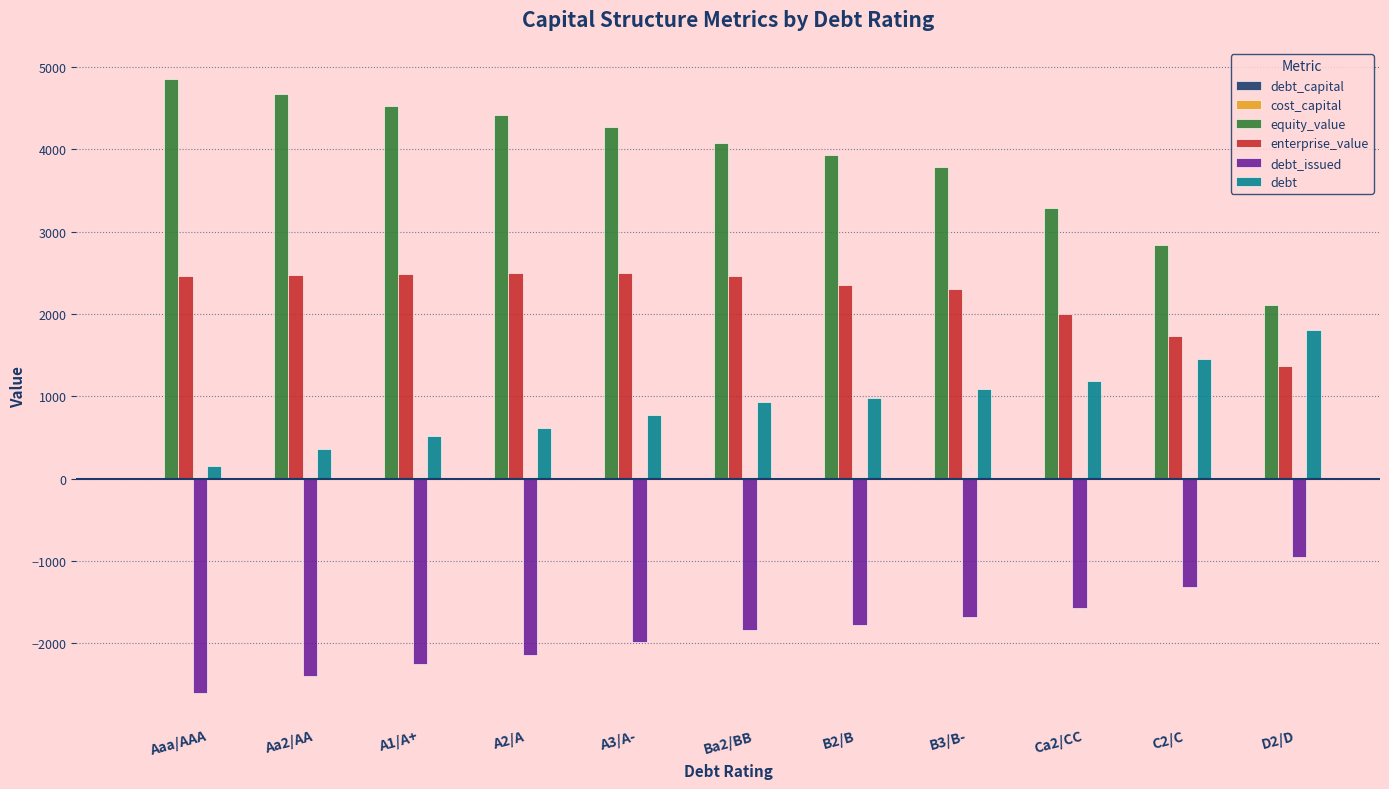

Where is equity_value nearest to the value 3483?

Ca2/CC